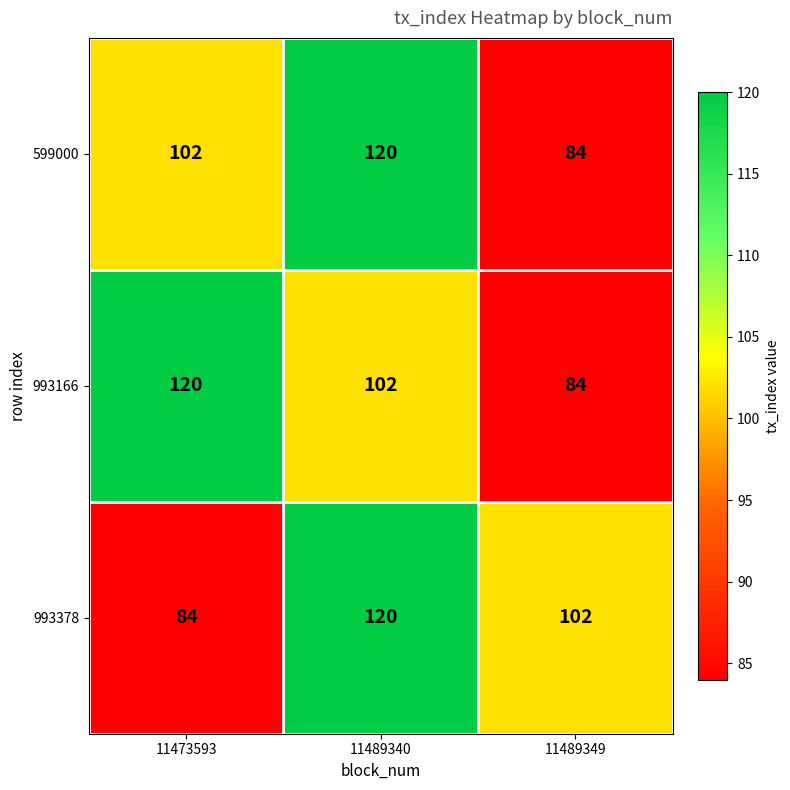

Which series changed the most between 11489340 and 11489349?

599000